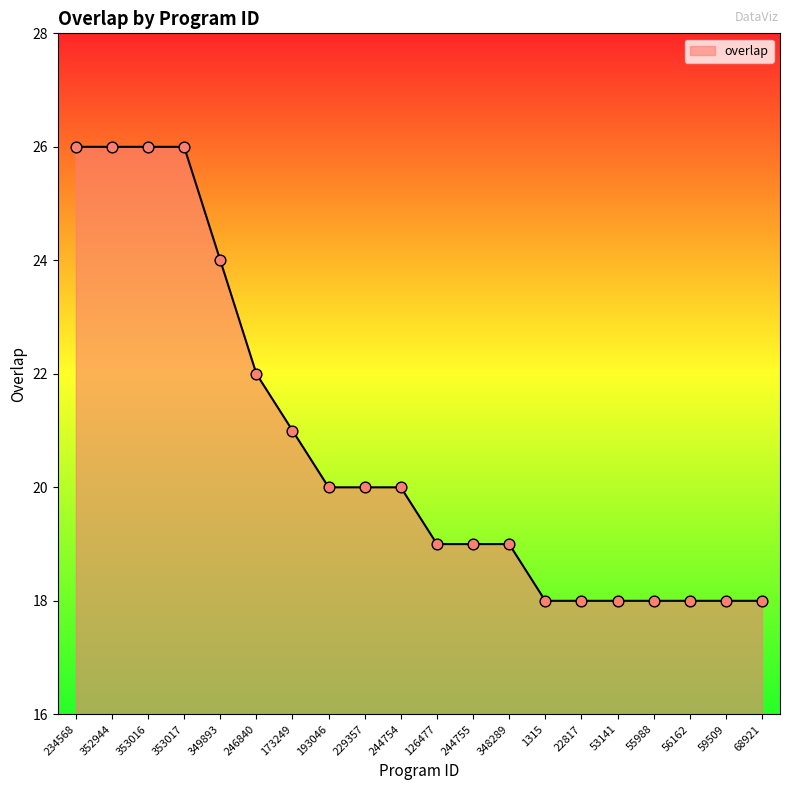

What is the change in value from 349893 to 244755?

-5